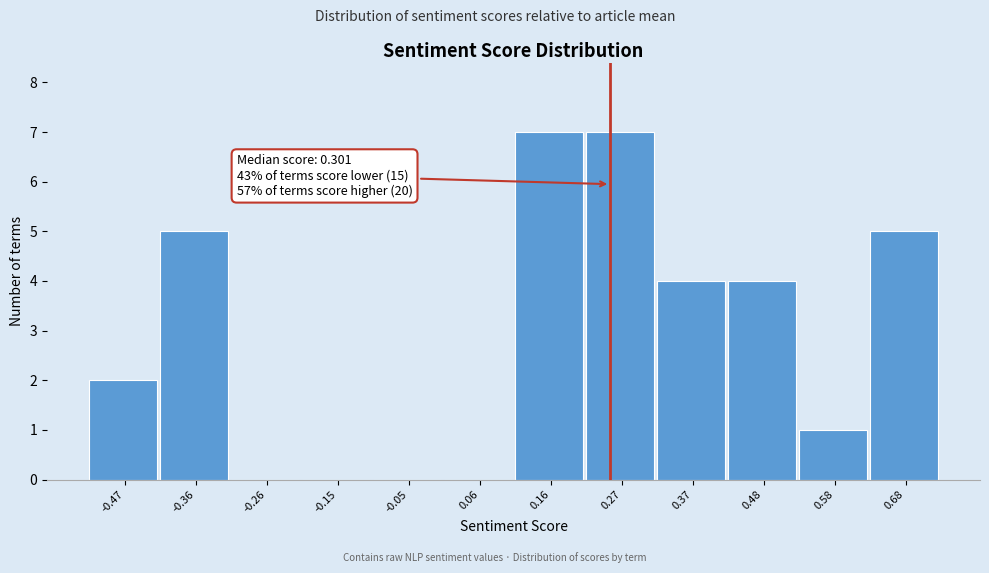

Reading left to right, extract all data points from this chart.

-0.47=2	-0.36=5	-0.26=0	-0.15=0	-0.05=0	0.06=0	0.16=7	0.27=7	0.37=4	0.48=4	0.58=1	0.68=5